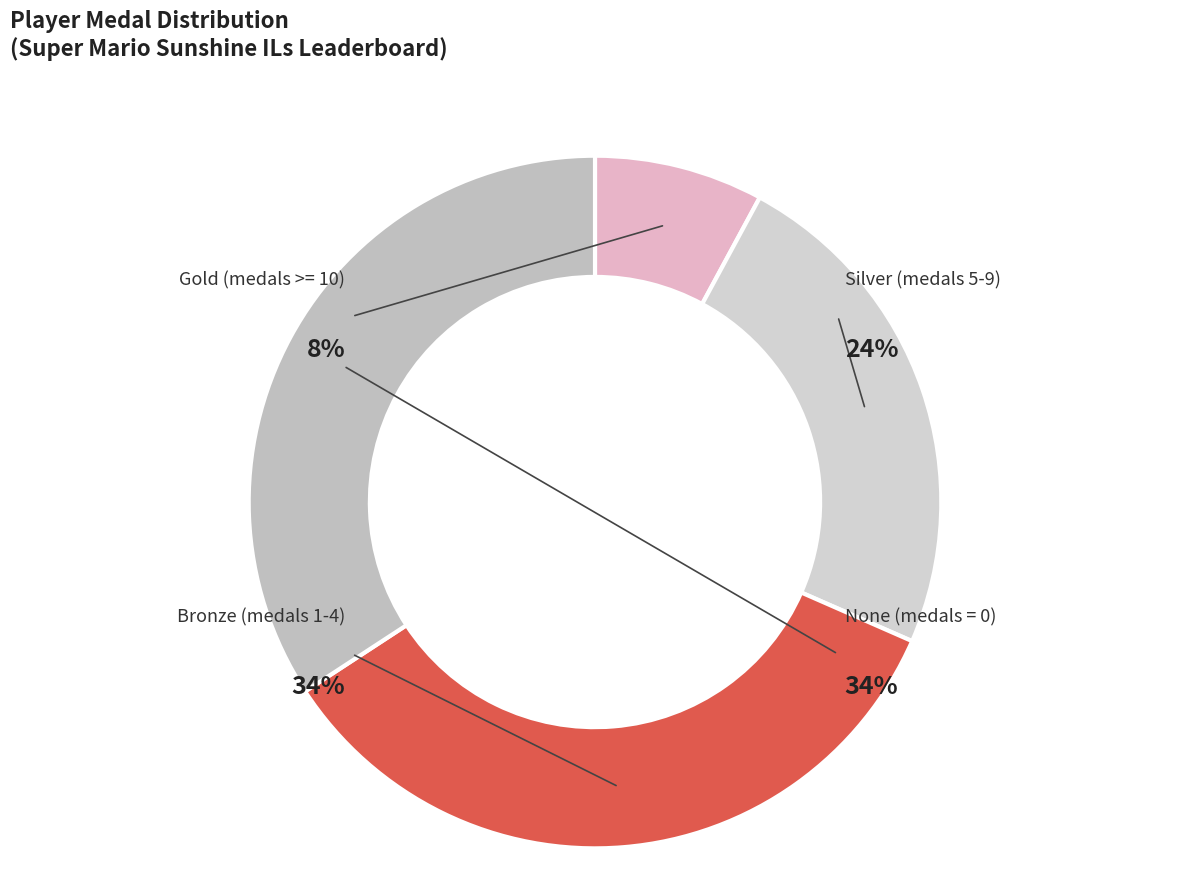

The PumpMan slice represents 14% of the pie. True or false?

False